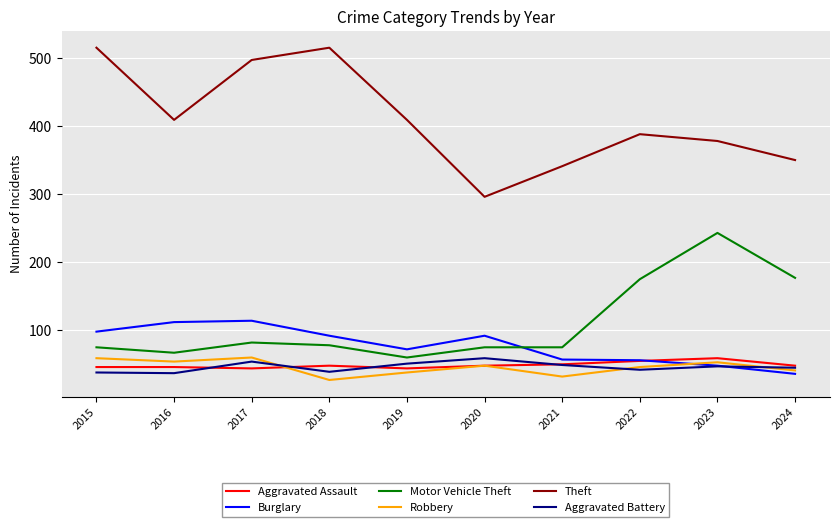

What is the difference between the Aggravated Battery values at 2023 and 2016?

10